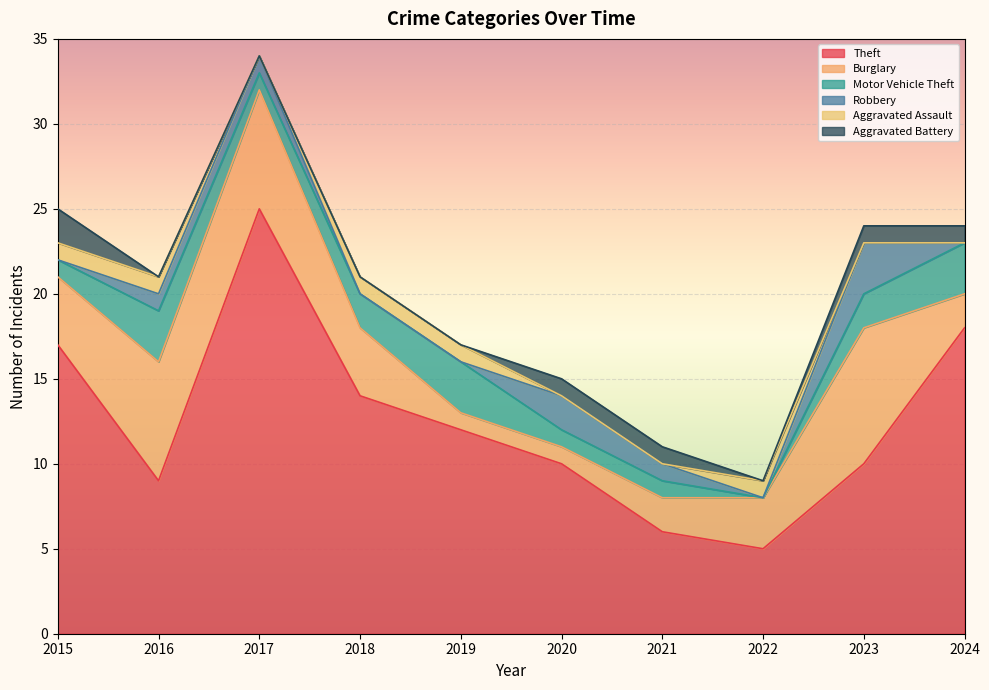

Reading right to left, extract all data points from this chart.

Theft: 18	10	5	6	10	12	14	25	9	17
Burglary: 2	8	3	2	1	1	4	7	7	4
Motor Vehicle Theft: 3	2	0	1	1	3	2	1	3	1
Robbery: 0	3	0	1	2	0	0	1	1	0
Aggravated Assault: 0	0	1	0	0	1	1	0	1	1
Aggravated Battery: 1	1	0	1	1	0	0	0	0	2